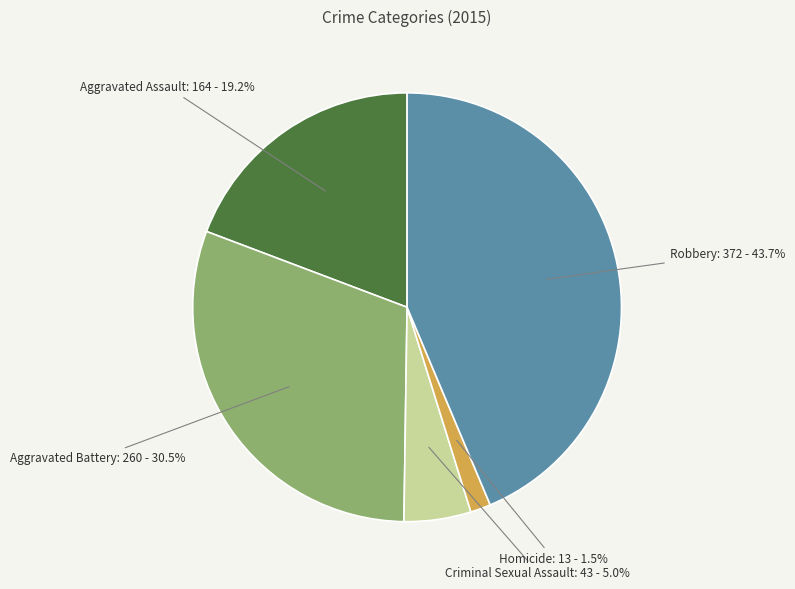

Is it true that Aggravated Battery is 24% of the pie?

False